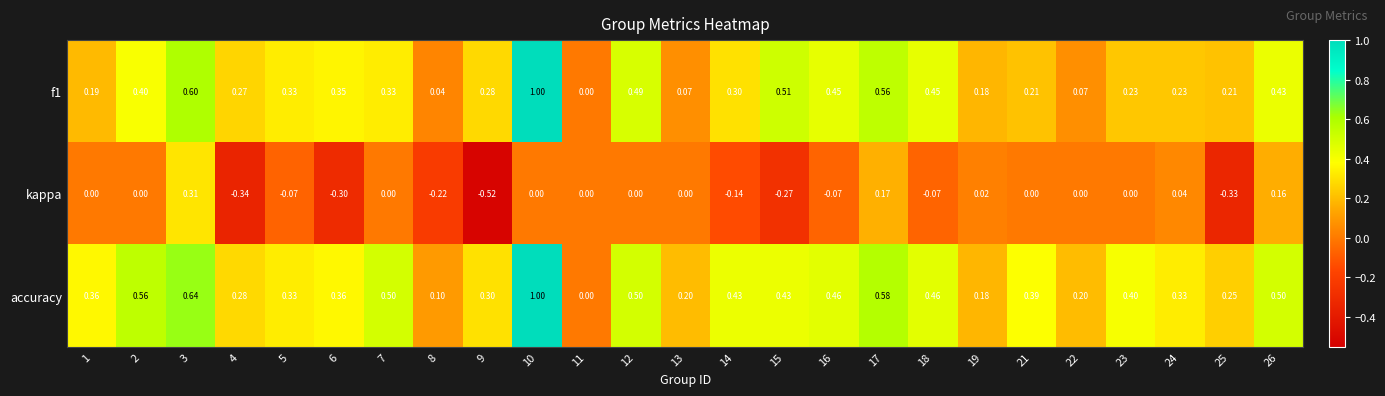

Which series changed the most between 6 and 7?

kappa